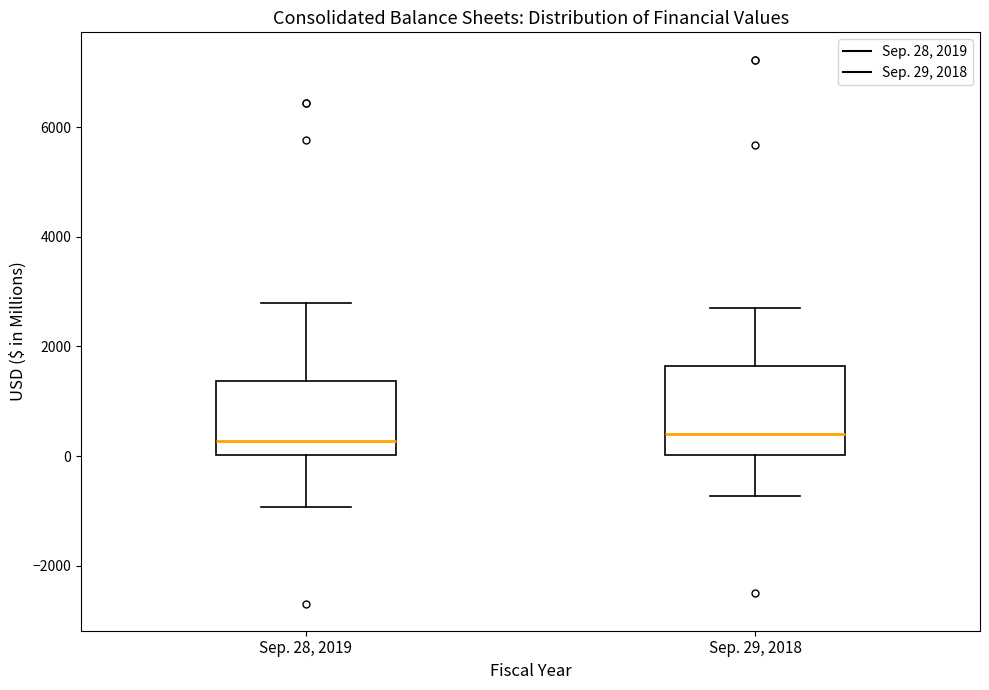

Which box is the tallest, from its lower edge to its upper edge?

Sep. 29, 2018